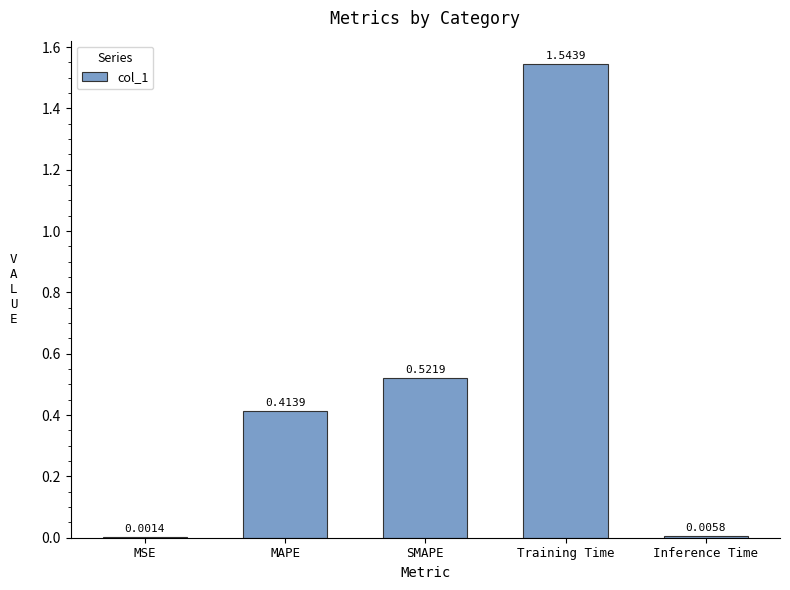

At which category does the chart reach its peak across all series?

Training Time